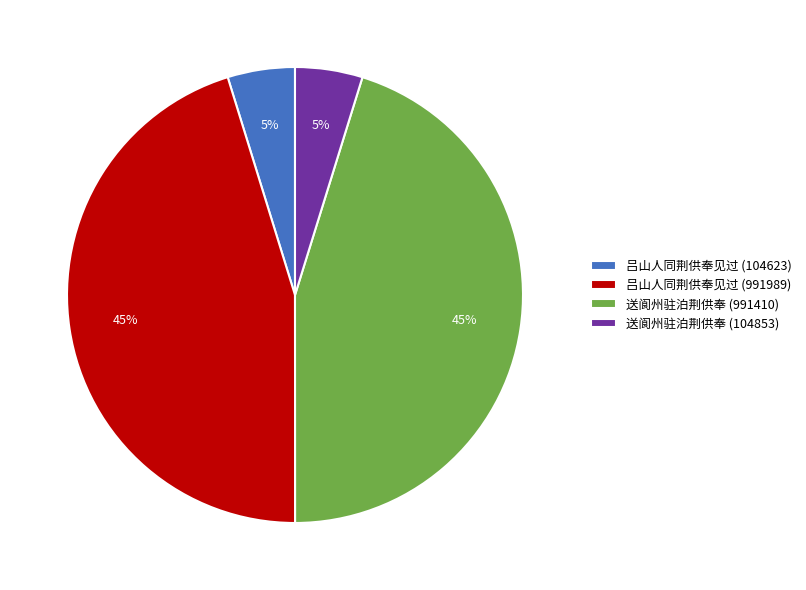

To the nearest percent, what is the average slice percentage?

25%